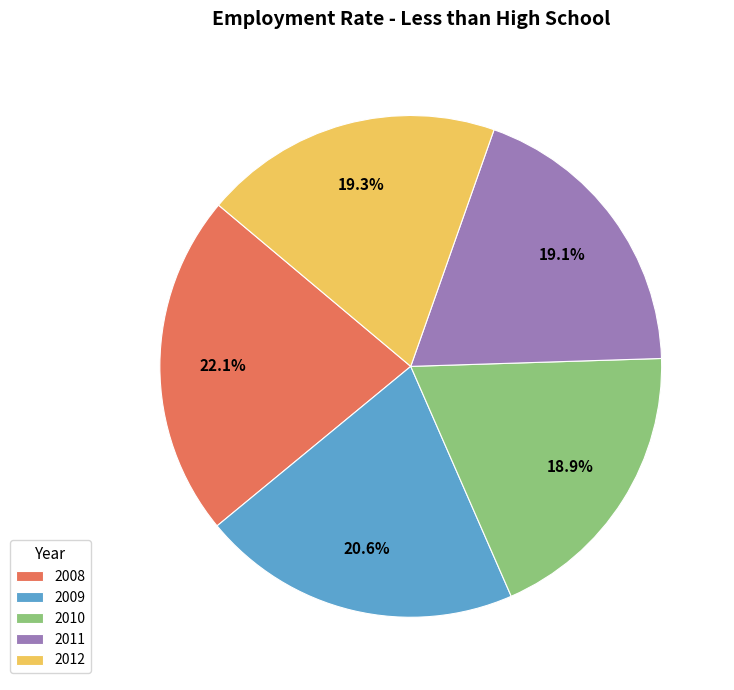

What percentage is the 2009 slice, to the nearest percent?

21%